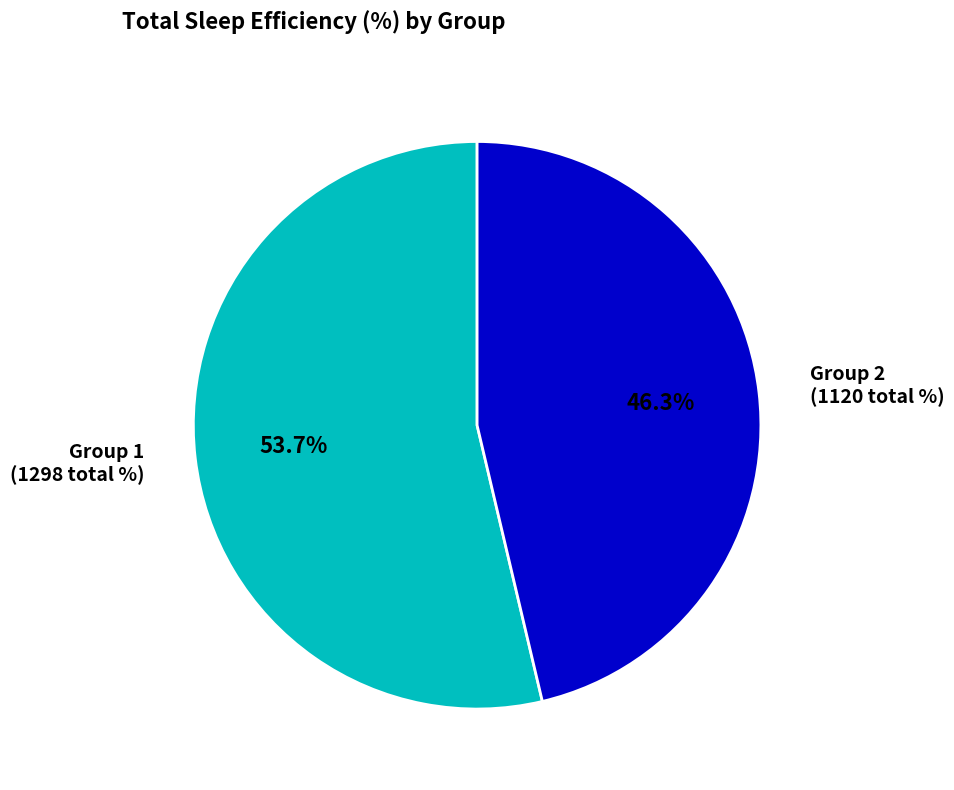

To the nearest percent, what is the average slice percentage?

50%